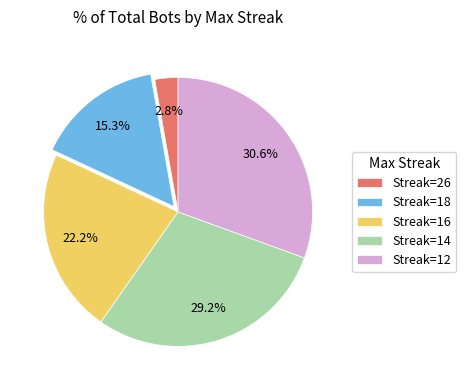

Rank the categories by value from lowest to highest.

Streak=26, Streak=18, Streak=16, Streak=14, Streak=12